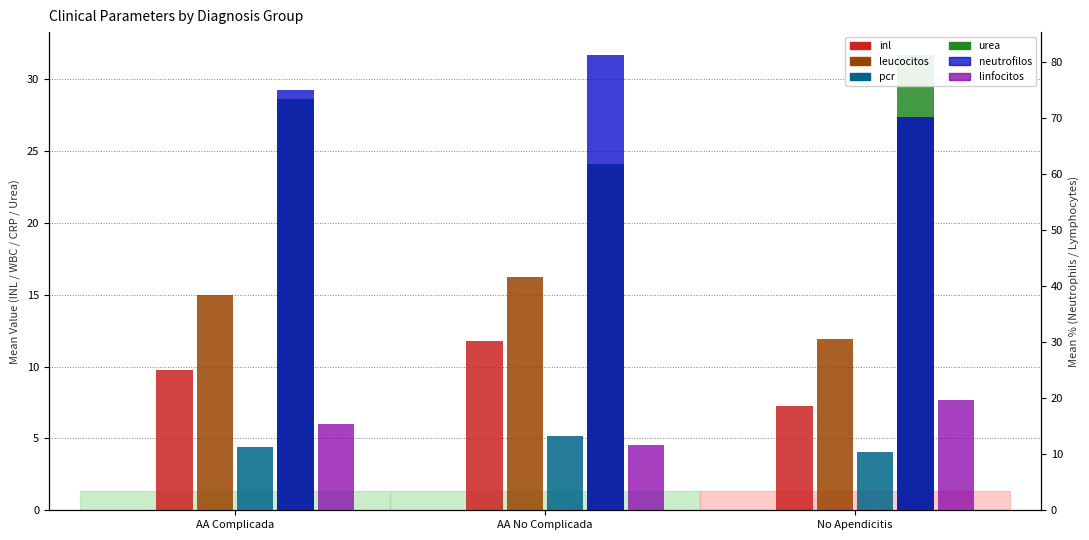

What value does the linfocitos series have at AA No Complicada?

11.6